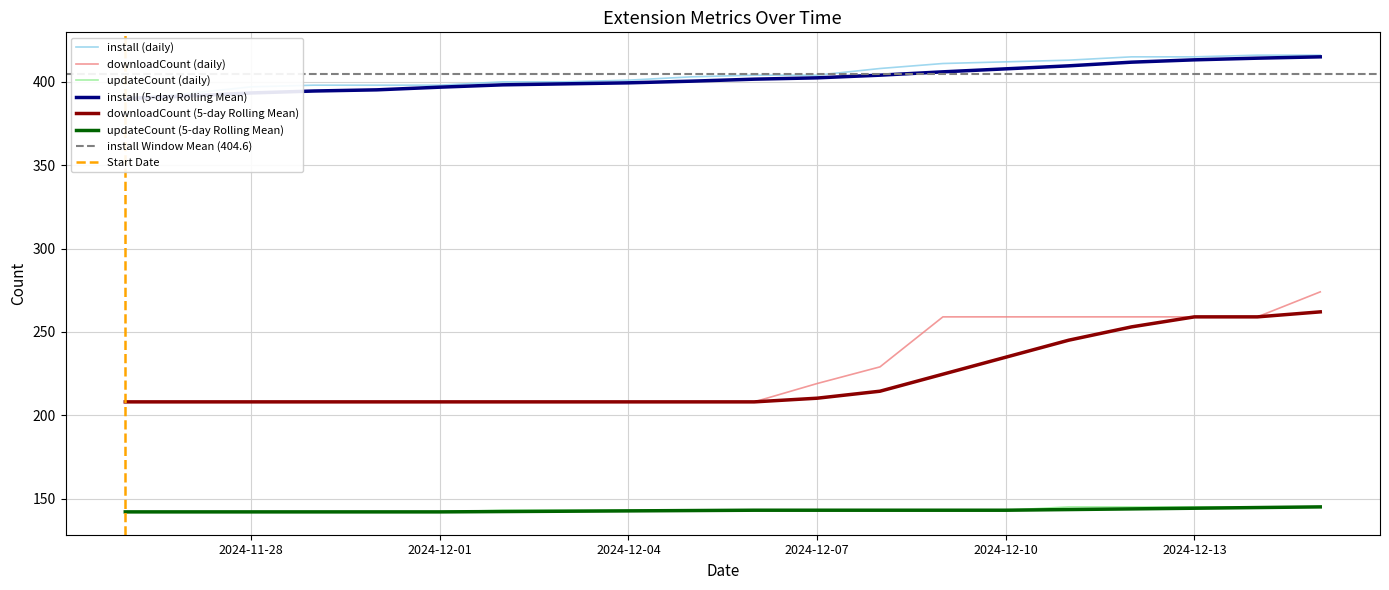

Which category has the lowest value in the updateCount series?

2024-11-26